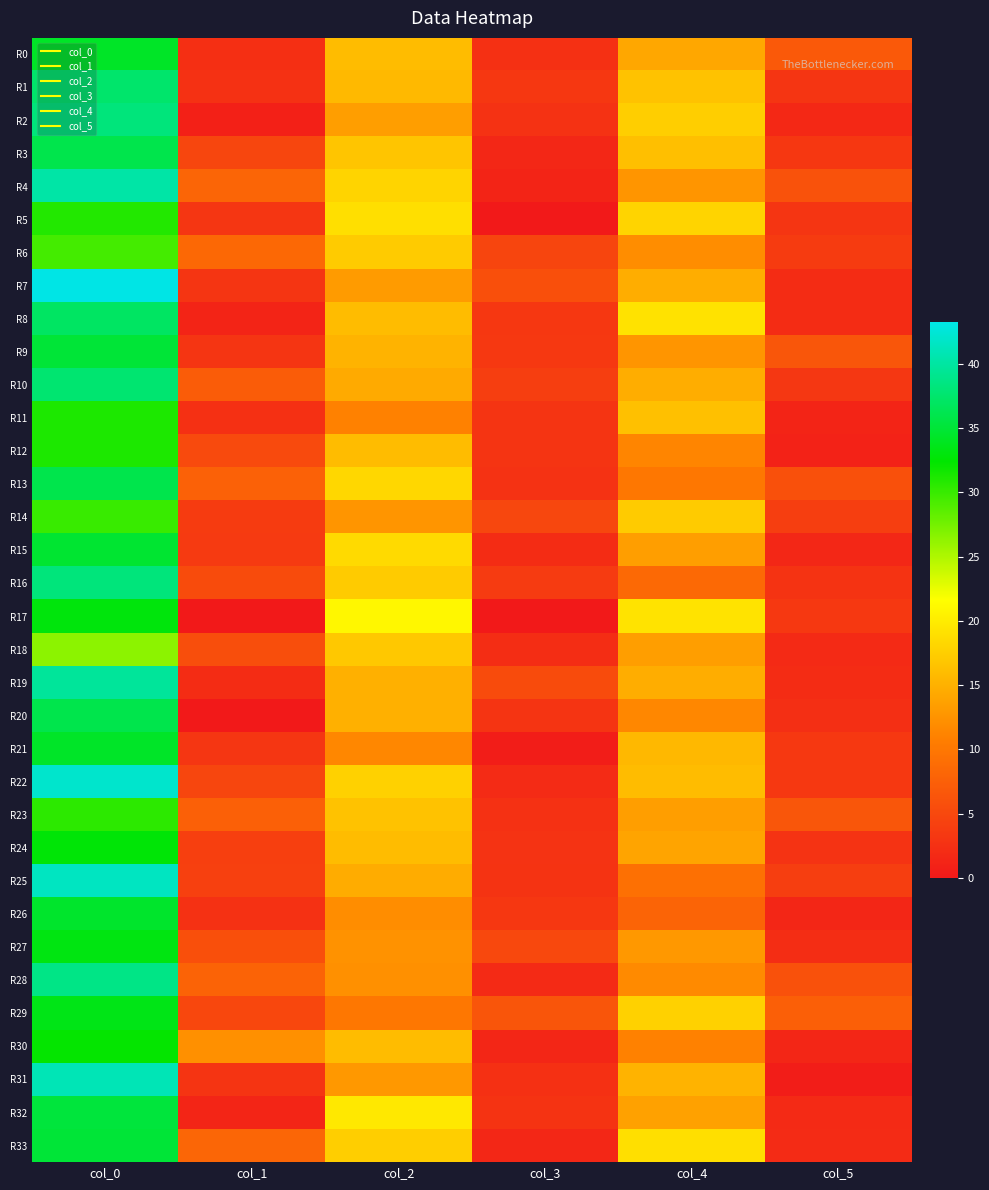

Reading right to left, what are all the values shown in this chart?

R0: col_5=6.8	col_4=14.2	col_3=2.5	col_2=16.0	col_1=2.4	col_0=34.2
R1: col_5=3.0	col_4=16.5	col_3=3.3	col_2=15.8	col_1=2.6	col_0=37.5
R2: col_5=1.7	col_4=17.5	col_3=2.7	col_2=13.5	col_1=0.8	col_0=38.2
R3: col_5=3.3	col_4=16.2	col_3=1.5	col_2=16.8	col_1=4.7	col_0=36.0
R4: col_5=6.1	col_4=12.8	col_3=1.2	col_2=18.0	col_1=8.0	col_0=40.2
R5: col_5=3.0	col_4=18.0	col_3=0.0	col_2=19.0	col_1=3.1	col_0=31.0
R6: col_5=3.7	col_4=12.0	col_3=4.7	col_2=17.2	col_1=8.4	col_0=29.5
R7: col_5=2.0	col_4=14.8	col_3=5.8	col_2=13.2	col_1=3.0	col_0=43.2
R8: col_5=2.0	col_4=19.2	col_3=3.2	col_2=16.0	col_1=1.2	col_0=37.0
R9: col_5=6.4	col_4=12.8	col_3=3.3	col_2=15.2	col_1=3.0	col_0=35.0
R10: col_5=3.2	col_4=14.8	col_3=3.9	col_2=14.5	col_1=7.2	col_0=37.8
R11: col_5=1.2	col_4=16.3	col_3=2.9	col_2=11.0	col_1=2.5	col_0=31.2
R12: col_5=0.9	col_4=11.3	col_3=2.9	col_2=16.0	col_1=5.2	col_0=31.2
R13: col_5=5.9	col_4=10.0	col_3=2.7	col_2=18.2	col_1=7.7	col_0=36.0
R14: col_5=3.9	col_4=17.2	col_3=4.8	col_2=12.8	col_1=3.7	col_0=30.0
R15: col_5=1.5	col_4=13.5	col_3=2.1	col_2=18.5	col_1=3.5	col_0=34.8
R16: col_5=2.9	col_4=8.5	col_3=3.6	col_2=17.2	col_1=5.4	col_0=38.2
R17: col_5=3.3	col_4=19.3	col_3=0.0	col_2=21.0	col_1=0.0	col_0=33.0
R18: col_5=1.8	col_4=13.5	col_3=2.2	col_2=17.0	col_1=5.6	col_0=26.5
R19: col_5=2.0	col_4=14.8	col_3=5.3	col_2=15.0	col_1=2.0	col_0=39.7
R20: col_5=2.3	col_4=11.5	col_3=2.9	col_2=15.0	col_1=0.0	col_0=36.0
R21: col_5=3.3	col_4=15.7	col_3=0.5	col_2=11.5	col_1=3.1	col_0=34.3
R22: col_5=3.4	col_4=16.0	col_3=1.9	col_2=17.8	col_1=4.7	col_0=42.0
R23: col_5=6.5	col_4=13.5	col_3=2.6	col_2=16.5	col_1=7.6	col_0=30.5
R24: col_5=2.7	col_4=14.0	col_3=2.7	col_2=16.0	col_1=4.1	col_0=32.8
R25: col_5=3.9	col_4=9.2	col_3=2.9	col_2=14.7	col_1=4.2	col_0=41.5
R26: col_5=1.4	col_4=8.0	col_3=3.3	col_2=12.0	col_1=2.6	col_0=34.5
R27: col_5=2.1	col_4=13.0	col_3=5.0	col_2=12.5	col_1=5.8	col_0=33.2
R28: col_5=6.0	col_4=11.8	col_3=1.8	col_2=12.2	col_1=7.9	col_0=38.8
R29: col_5=7.5	col_4=17.8	col_3=6.4	col_2=10.0	col_1=4.9	col_0=33.5
R30: col_5=1.4	col_4=11.0	col_3=1.4	col_2=16.0	col_1=12.3	col_0=32.2
R31: col_5=0.4	col_4=15.2	col_3=2.5	col_2=13.0	col_1=2.9	col_0=41.0
R32: col_5=1.8	col_4=13.8	col_3=2.9	col_2=19.8	col_1=1.3	col_0=35.2
R33: col_5=1.9	col_4=19.0	col_3=1.5	col_2=17.5	col_1=8.1	col_0=35.0